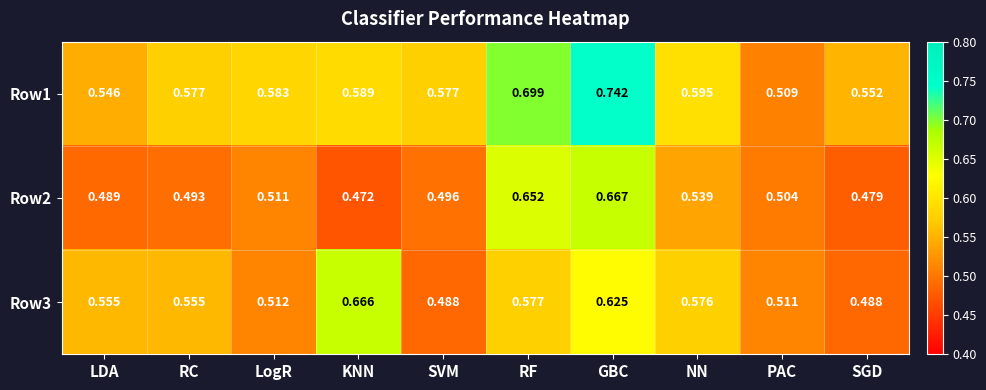

Rank the categories by Row2 value from highest to lowest.

GBC, RF, NN, LogR, PAC, SVM, RC, LDA, SGD, KNN